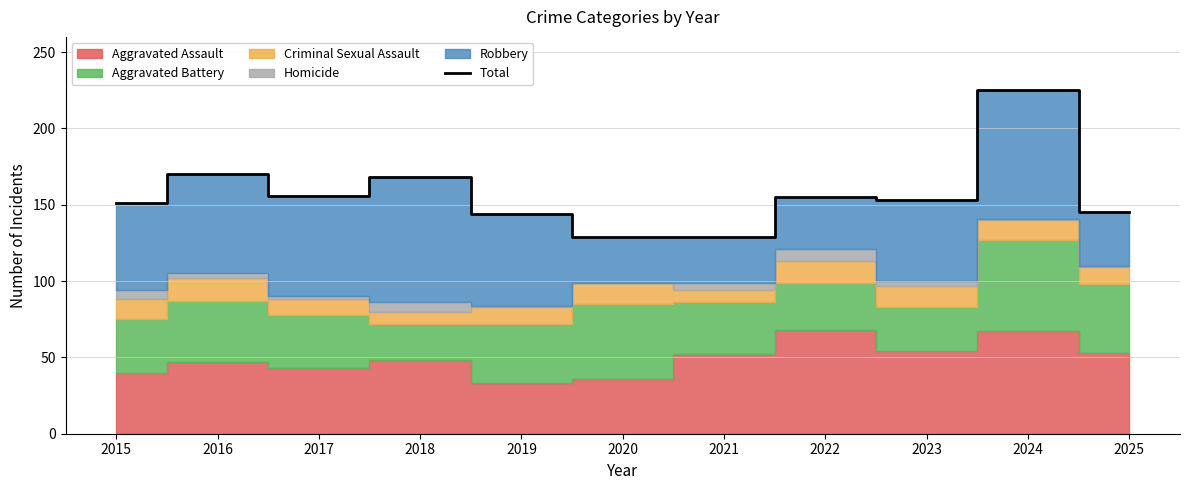

Reading left to right, transcribe all the data shown in this chart.

151	170	156	168	144	129	129	155	153	225	145